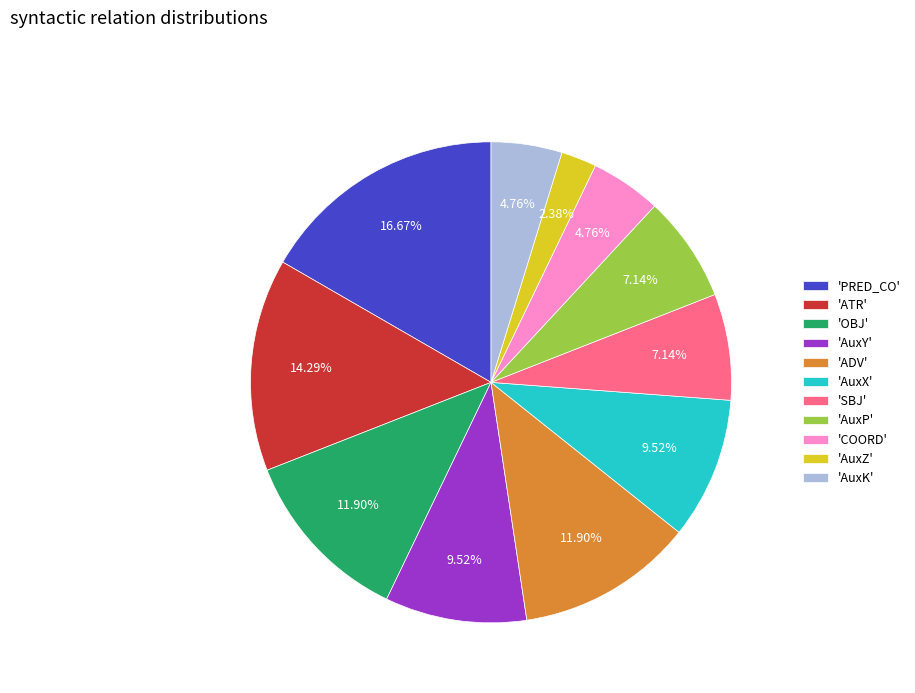

Do 'ATR' and 'AuxY' together represent more than half of the pie?

No